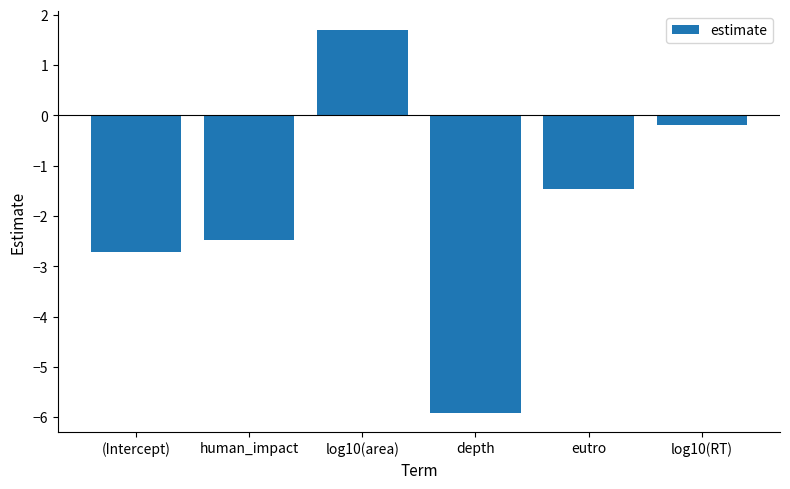

Read the value at (Intercept).

-2.7